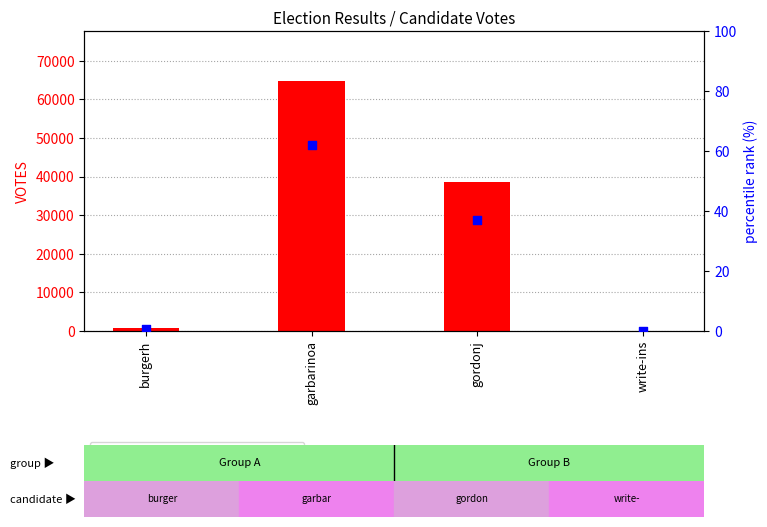

At which category is the sum across all series the highest?

garbarinoa